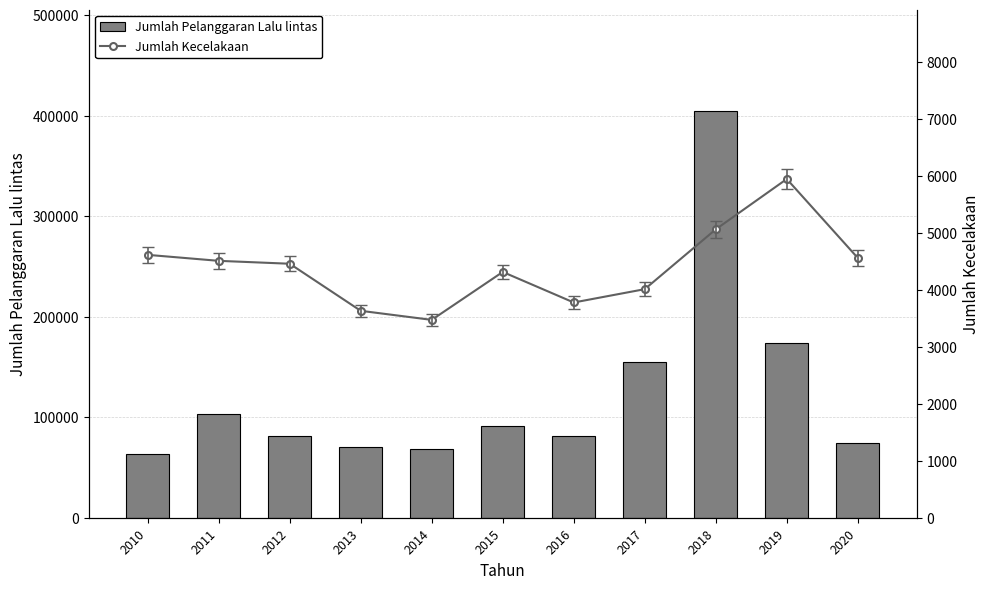

Are the bars horizontal?

No